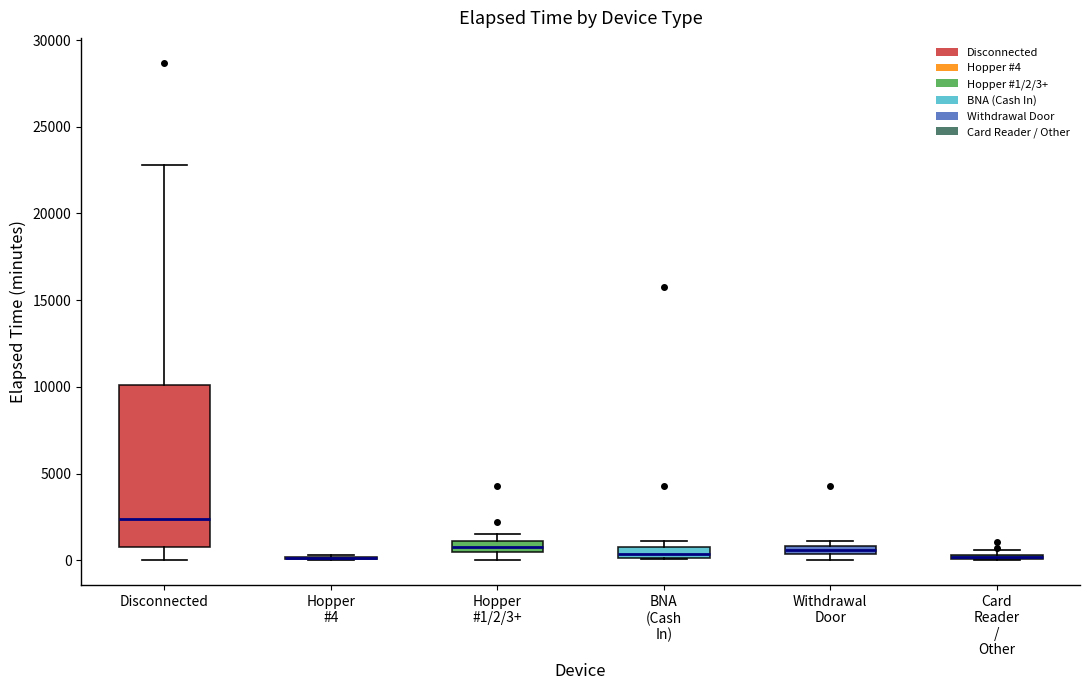

Where is the lower edge of the box for Card Reader / Other on the y-axis? The values are not printed on the chart, so give them approximately, as read against the axis.

0